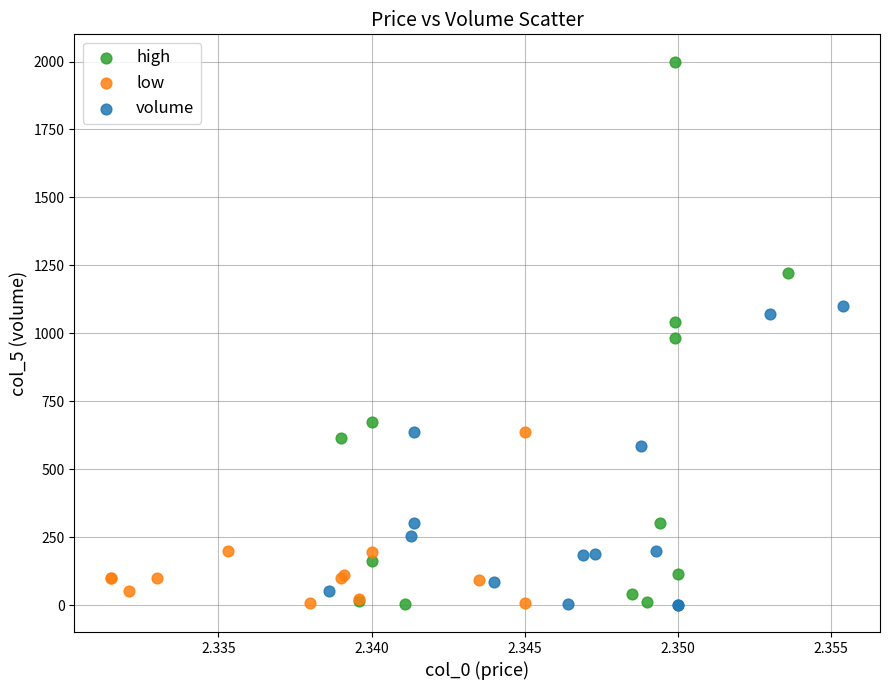

Which series has the widest spread of Y values?

high